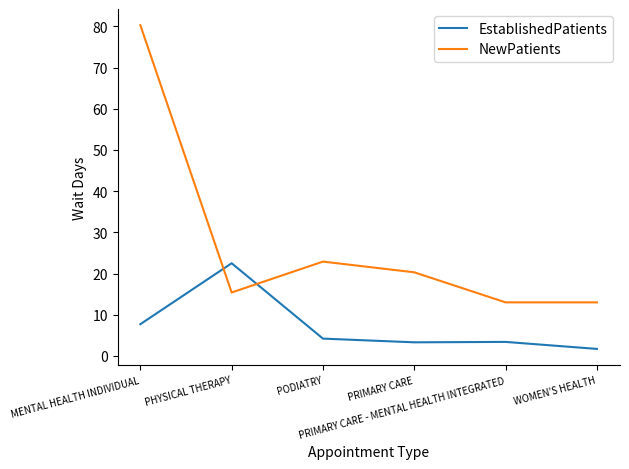

List the series in order of their overall mean, highest first.

NewPatients, EstablishedPatients